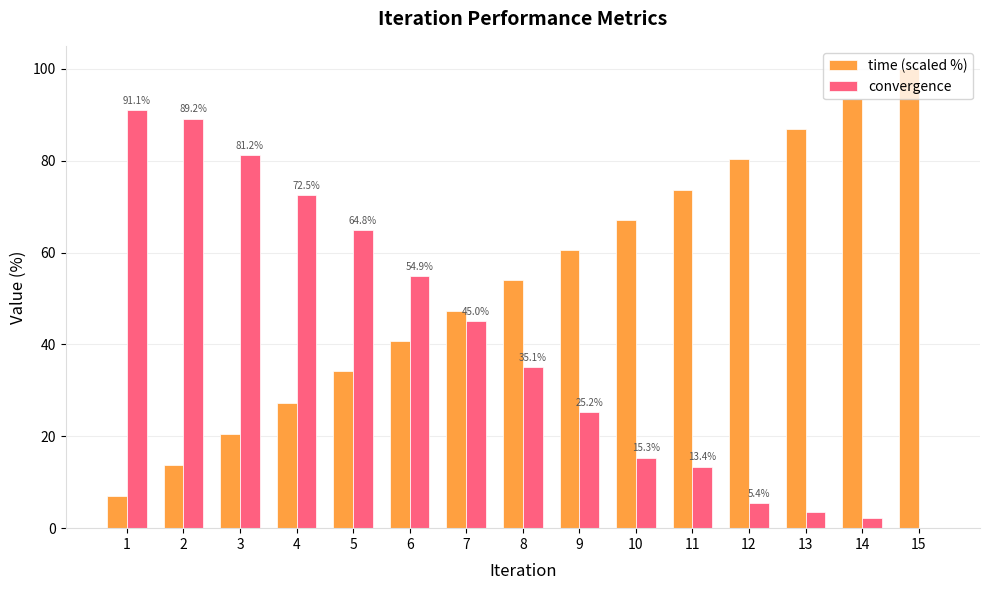

At which label does time (scaled %) first exceed 53?

8